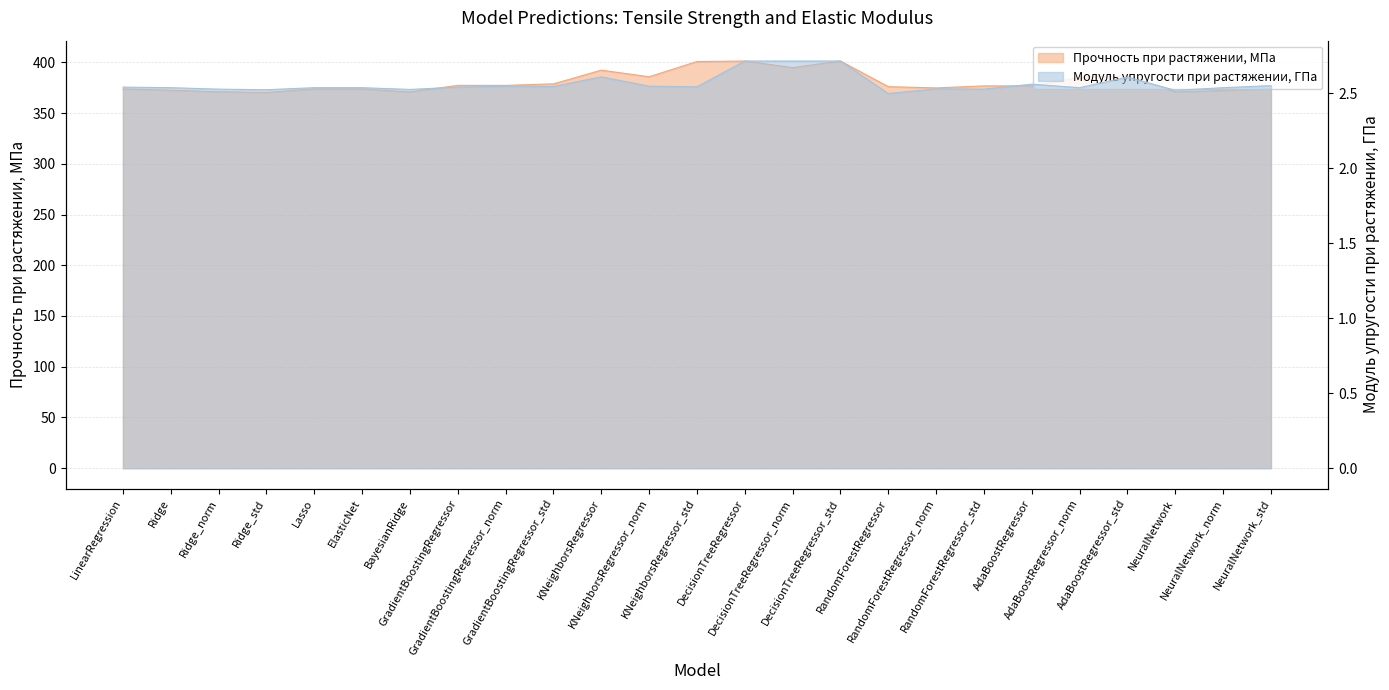

True or false: Модуль упругости при растяжении, ГПа and Прочность при растяжении, МПа intersect in this chart.

False